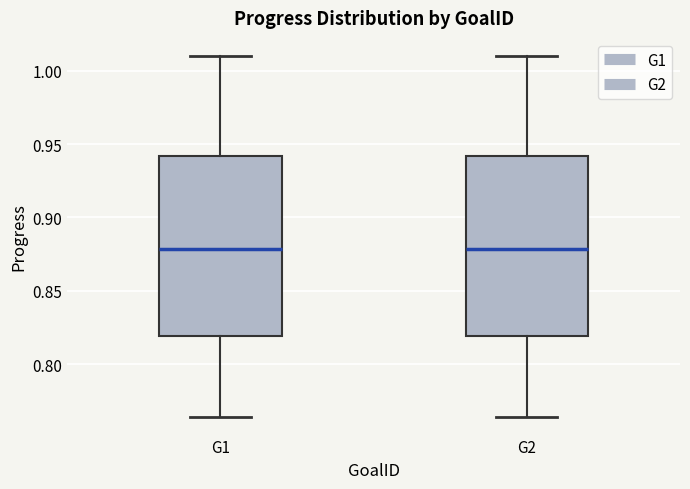

Reading left to right, transcribe this box plot: for each box, give where its median line is, the range the box spans, and where its two whiskers end, as read against the y-axis. The values are not printed on the chart, so give them approximately, as read against the axis.

G1: median 0.880, box 0.820 to 0.940, whiskers 0.765 to 1.010
G2: median 0.880, box 0.820 to 0.940, whiskers 0.765 to 1.010